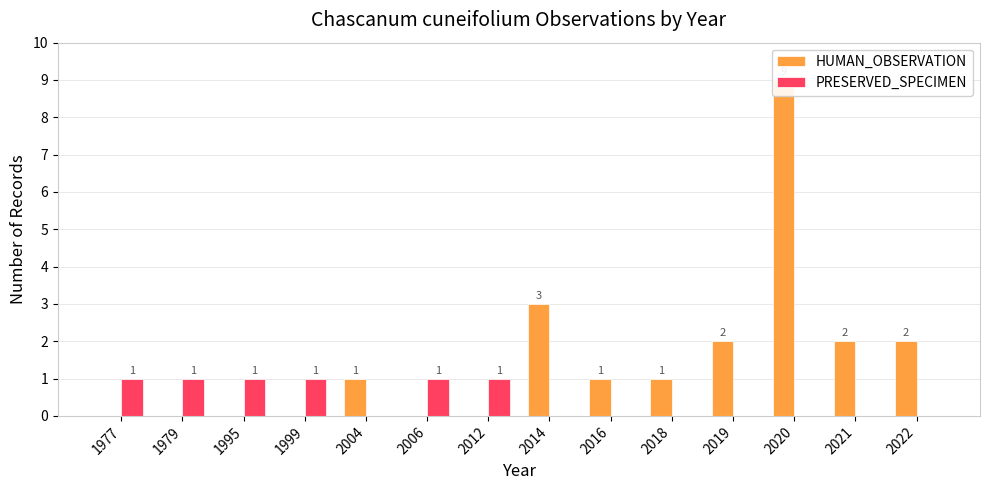

What is the difference between the highest and lowest values at 2019?

2